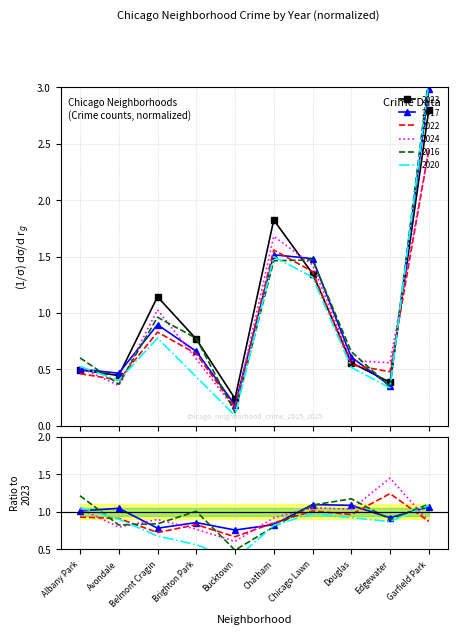

True or false: 2022 and 2024 intersect in this chart.

True